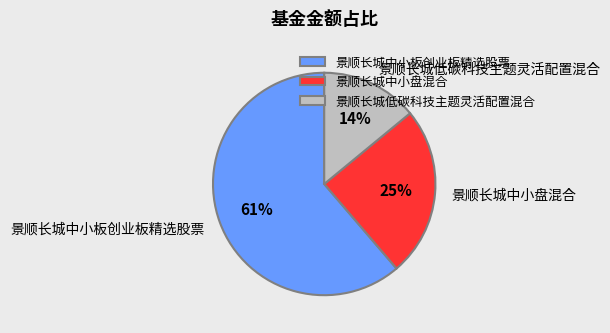

What is the smallest slice in the pie chart?

景顺长城低碳科技主题灵活配置混合